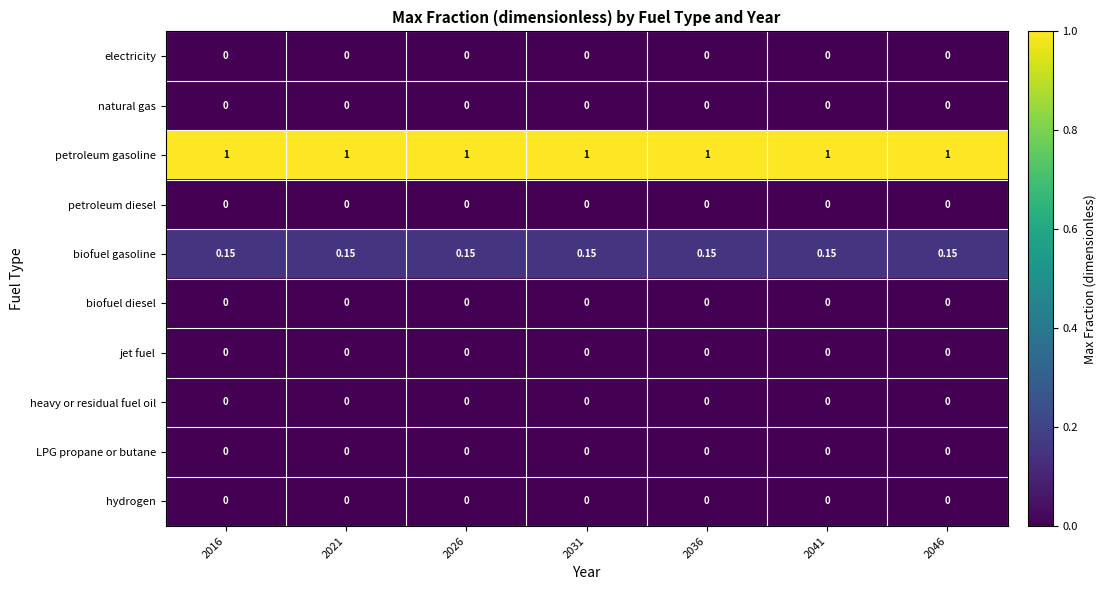

Which series has the largest total across all categories?

petroleum gasoline